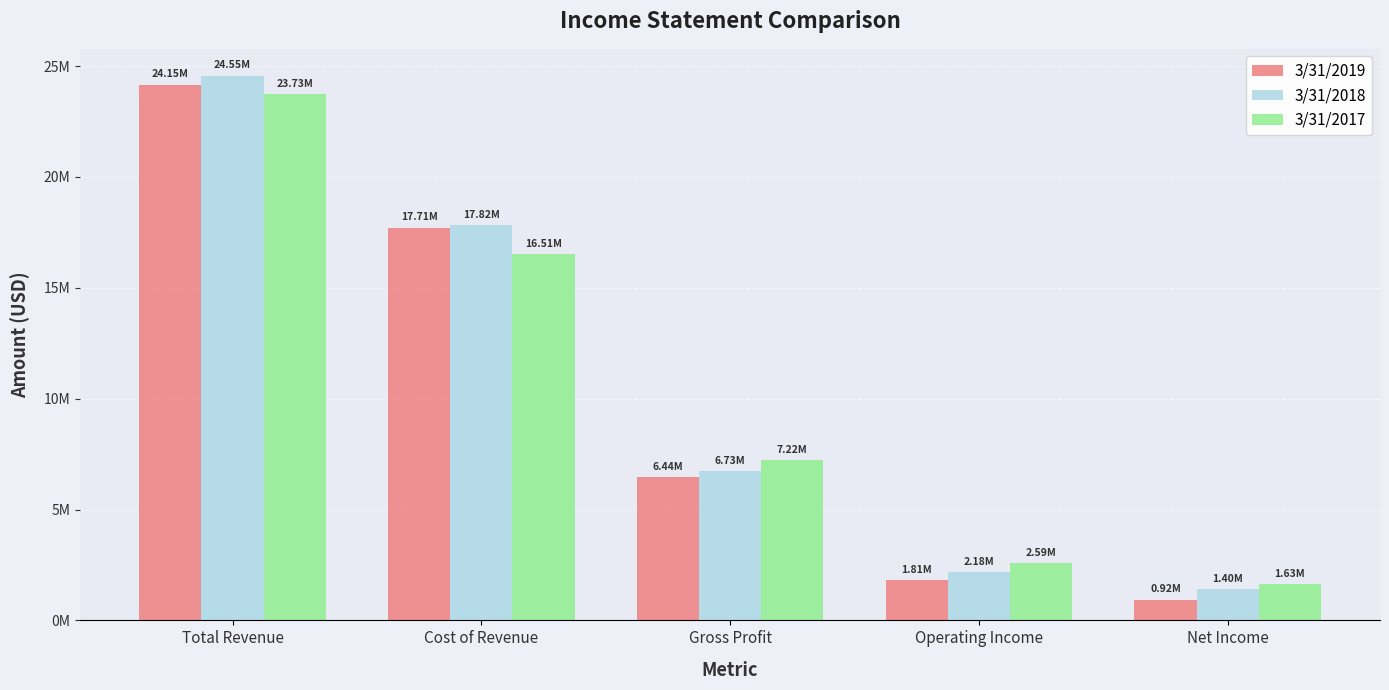

Which label corresponds to the smallest value in the chart?

Net Income